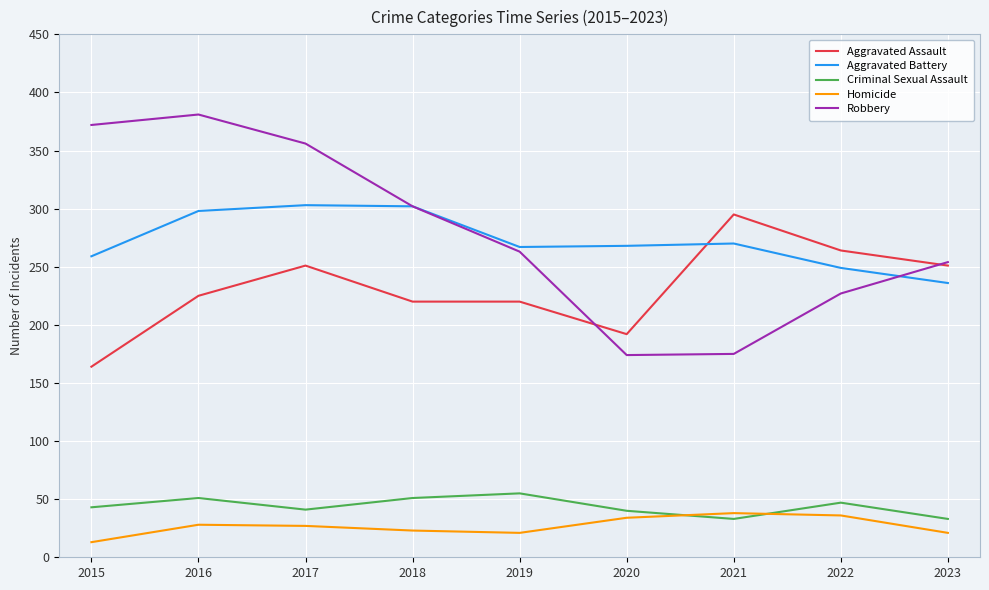

Is this an area chart (filled region under the line)?

No